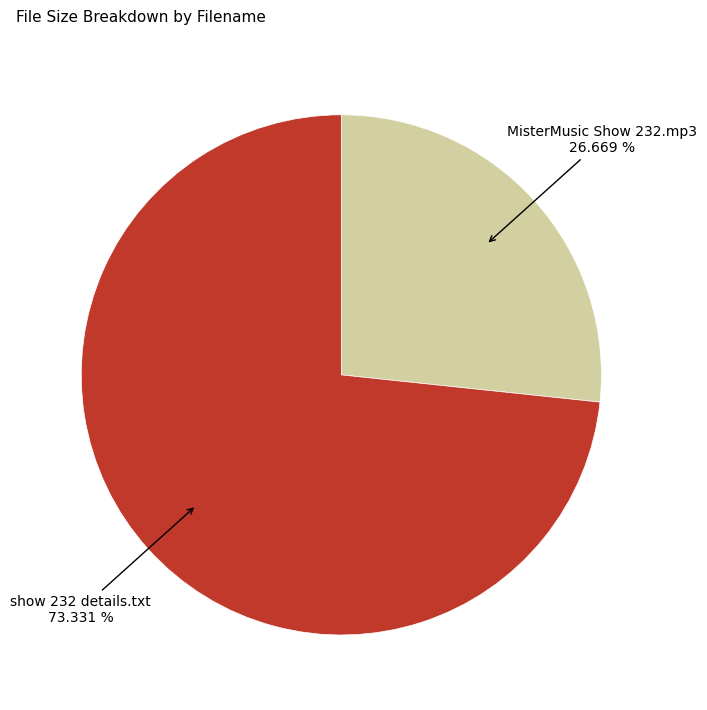

Which has a higher value, show 232 details.txt or MisterMusic Show 232.mp3?

show 232 details.txt